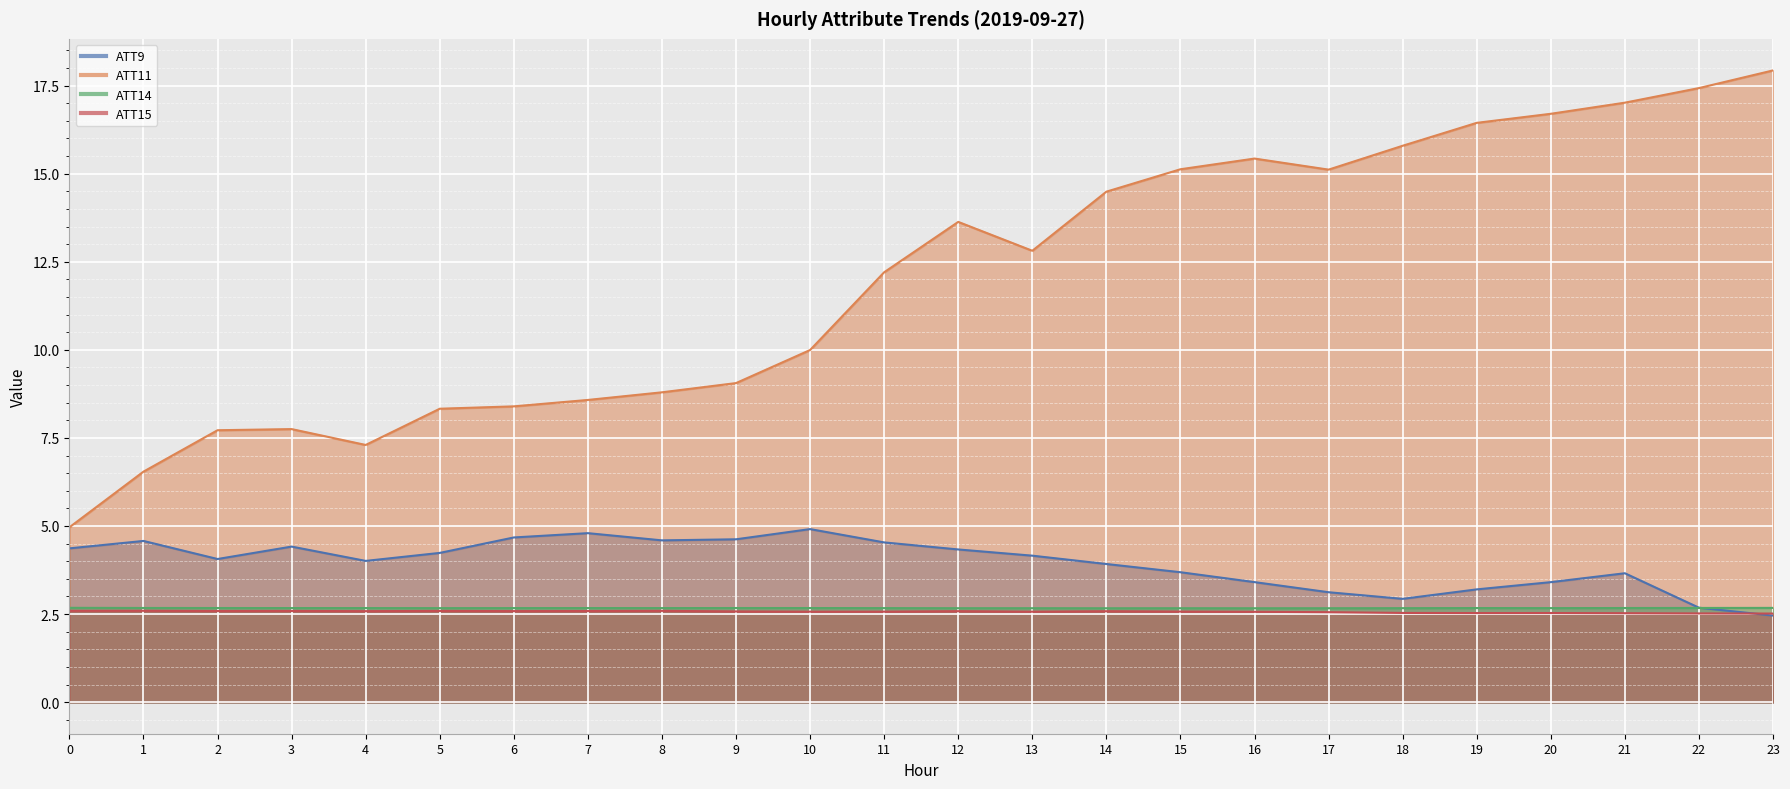

Reading right to left, list all the values displayed in this chart.

ATT9: 23=2.5	22=2.7	21=3.7	20=3.4	19=3.2	18=2.9	17=3.1	16=3.4	15=3.7	14=3.9	13=4.2	12=4.3	11=4.5	10=4.9	9=4.6	8=4.6	7=4.8	6=4.7	5=4.2	4=4.0	3=4.4	2=4.1	1=4.6	0=4.4
ATT11: 23=17.9	22=17.4	21=17.0	20=16.7	19=16.4	18=15.8	17=15.1	16=15.4	15=15.1	14=14.5	13=12.8	12=13.6	11=12.2	10=10.0	9=9.1	8=8.8	7=8.6	6=8.4	5=8.3	4=7.3	3=7.8	2=7.7	1=6.5	0=5.0
ATT14: 23=2.7	22=2.7	21=2.7	20=2.7	19=2.7	18=2.7	17=2.7	16=2.7	15=2.7	14=2.7	13=2.7	12=2.7	11=2.7	10=2.7	9=2.7	8=2.7	7=2.7	6=2.7	5=2.7	4=2.7	3=2.7	2=2.7	1=2.7	0=2.7
ATT15: 23=2.5	22=2.5	21=2.5	20=2.5	19=2.5	18=2.5	17=2.6	16=2.6	15=2.6	14=2.6	13=2.6	12=2.6	11=2.6	10=2.6	9=2.6	8=2.6	7=2.6	6=2.6	5=2.6	4=2.6	3=2.6	2=2.6	1=2.6	0=2.6